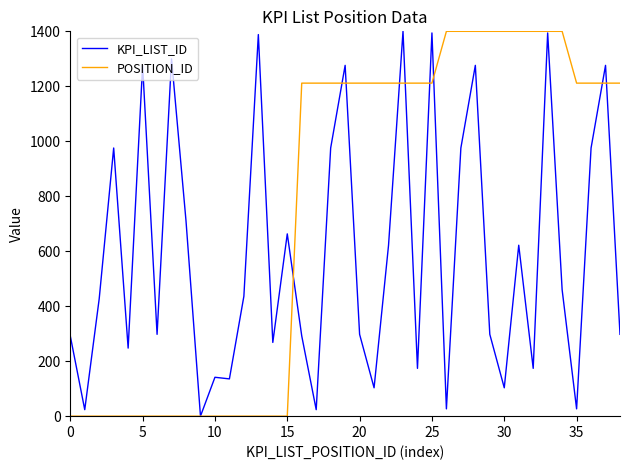

What is the difference between the second highest and second lowest values in the KPI_LIST_ID series?

1370.5